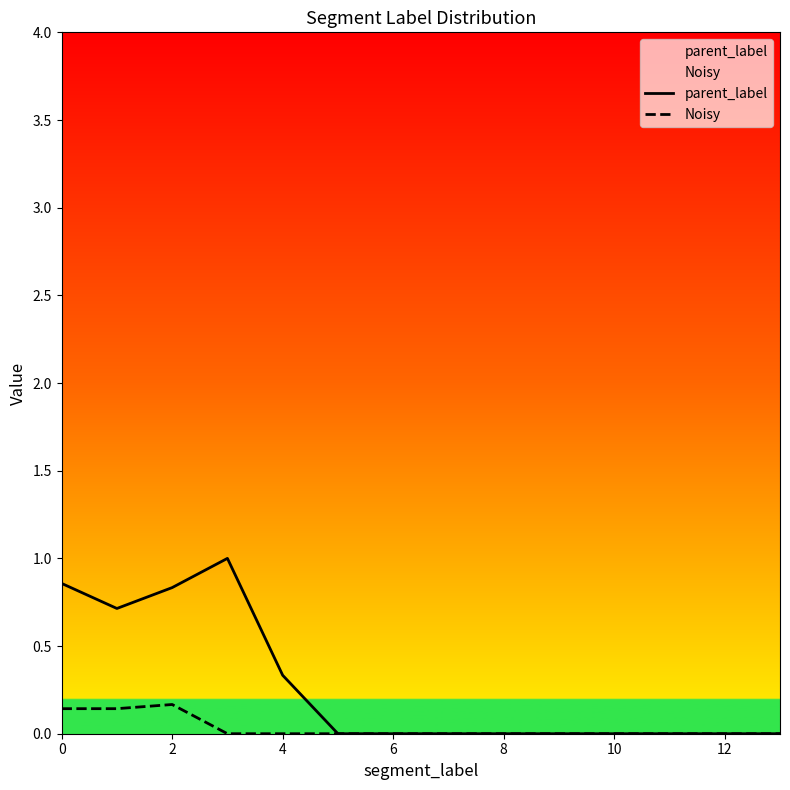

What is the maximum value shown in the chart?

1.0